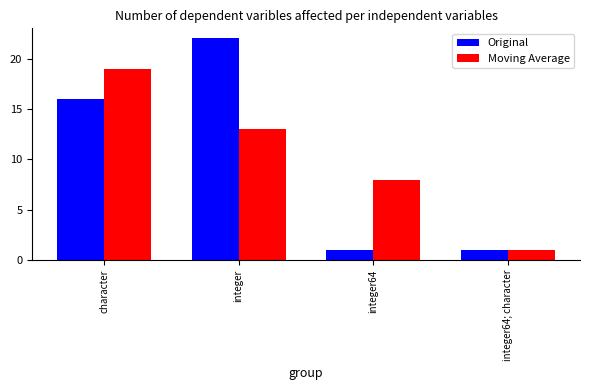

Which series changed the most between integer and integer64?

Original